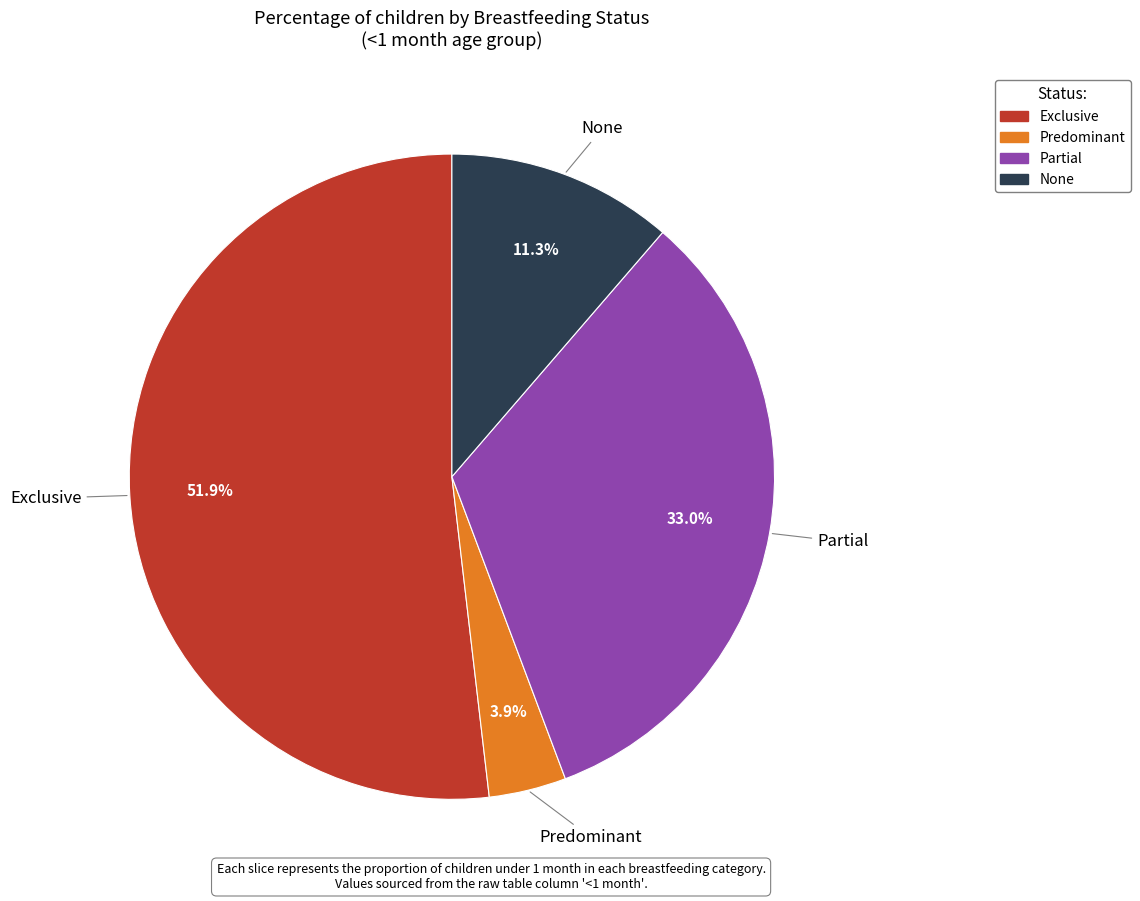

What is the smallest slice in the pie chart?

Predominant